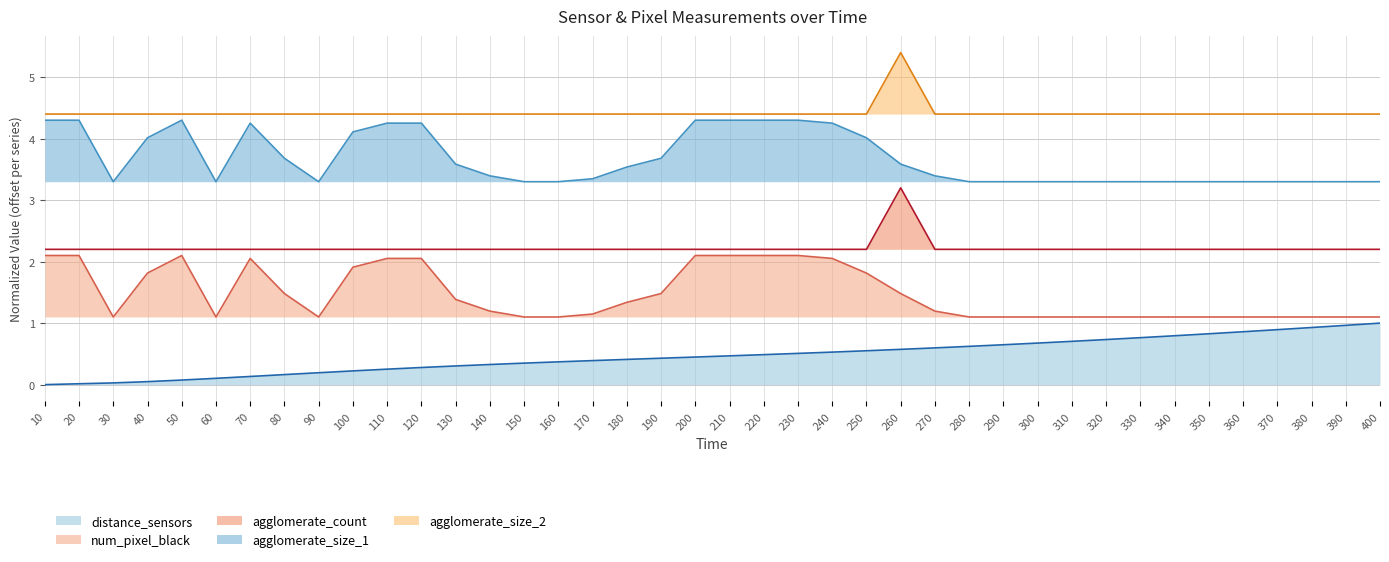

Which category has the highest value in the distance_sensors series?

400